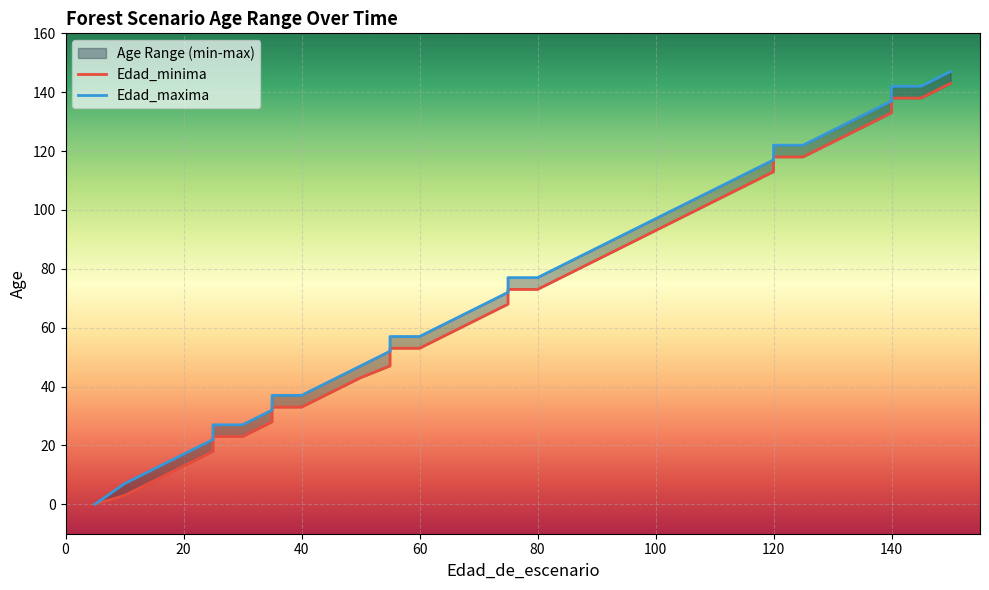

Is this an area chart (filled region under the line)?

No